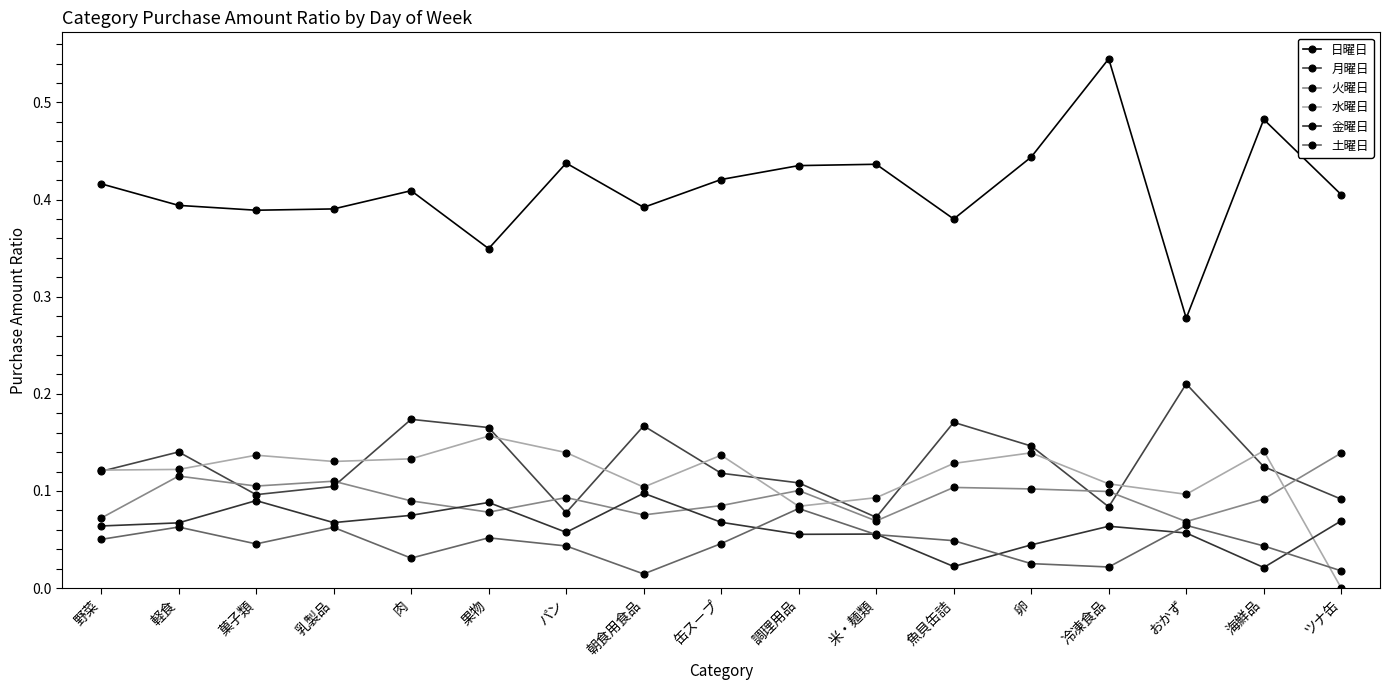

The 月曜日 series shows 0.2 at 果物. True or false?

True